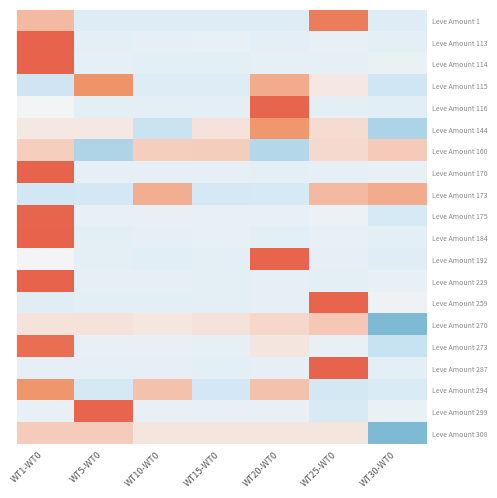

Which series changed the most between WT5-WT0 and WT30-WT0?

Leve Amount 308